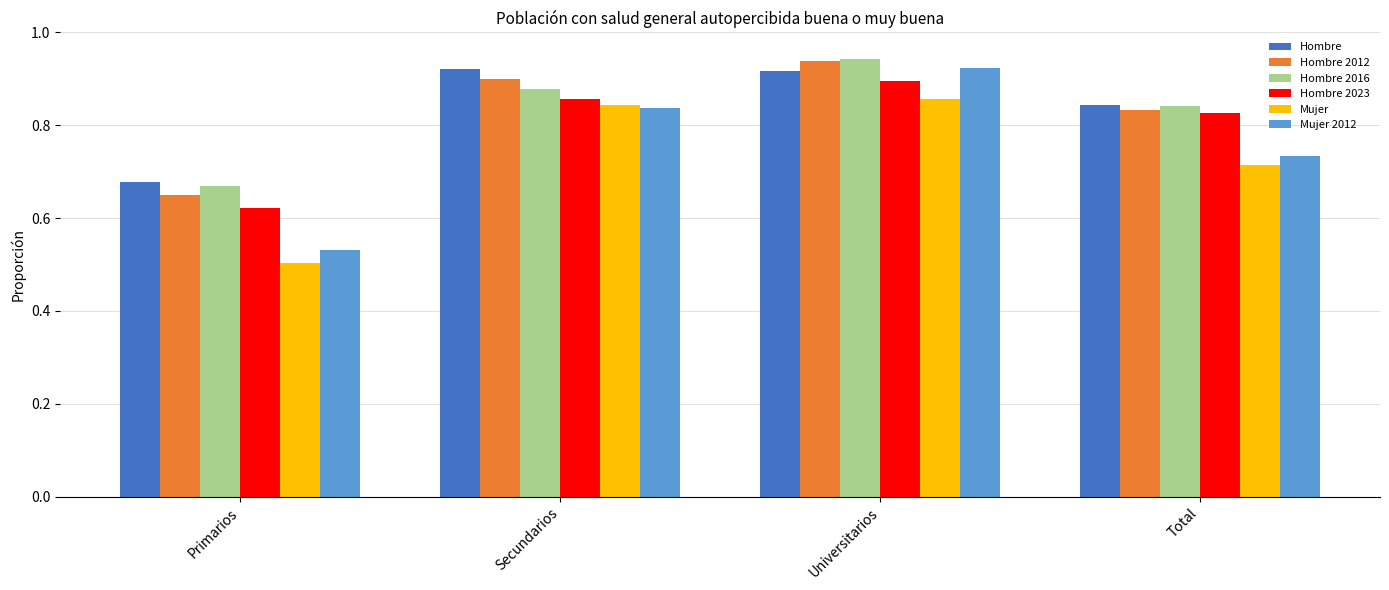

What is the label of the 4th bar from the left?

Total